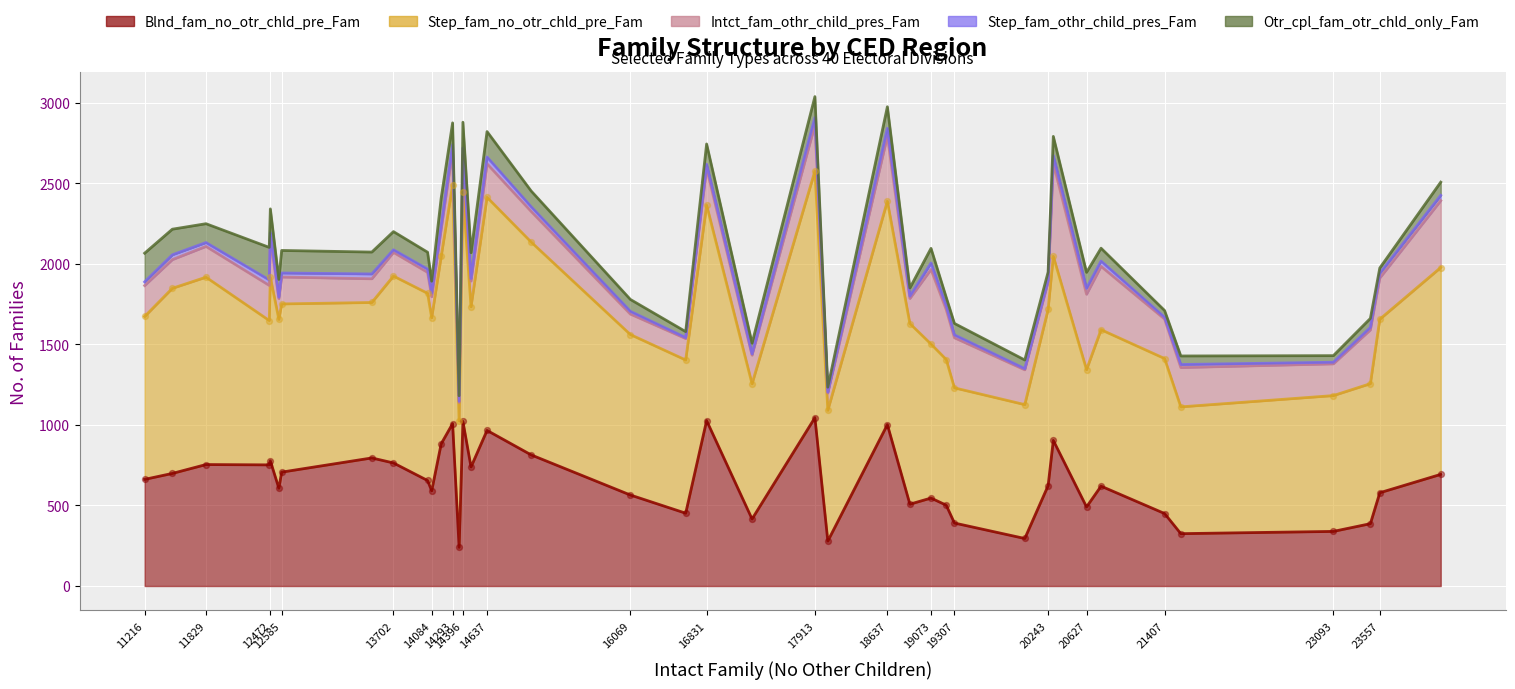

Which series has the largest total across all categories?

Step_fam_no_otr_chld_pre_Fam